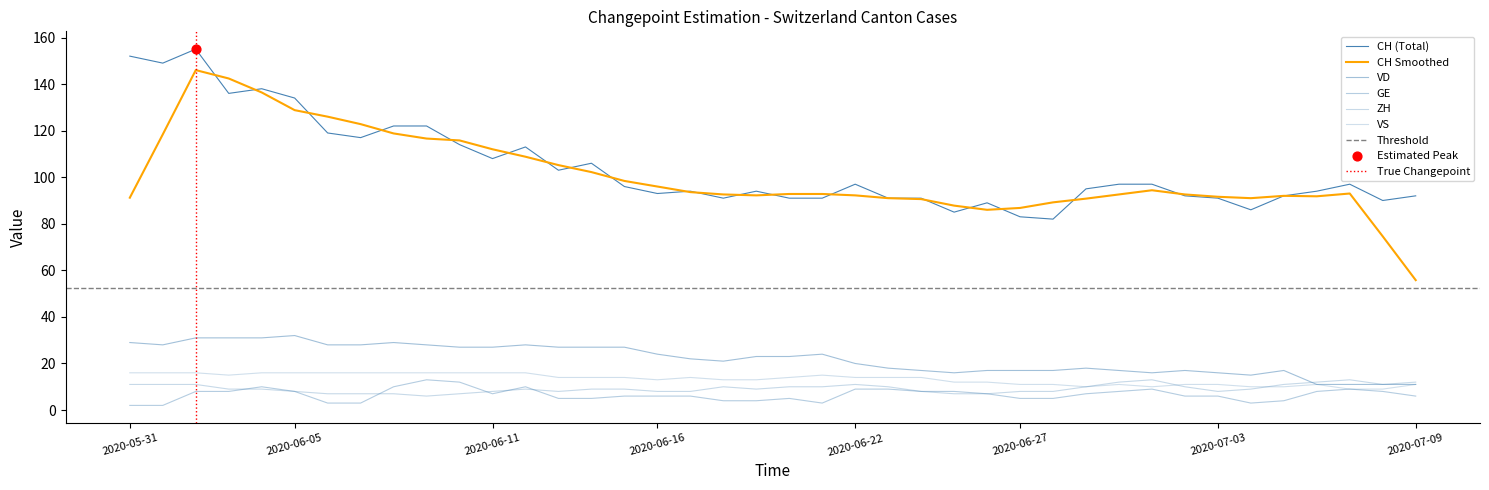

At how many categories does at least one series exceed 145?

3